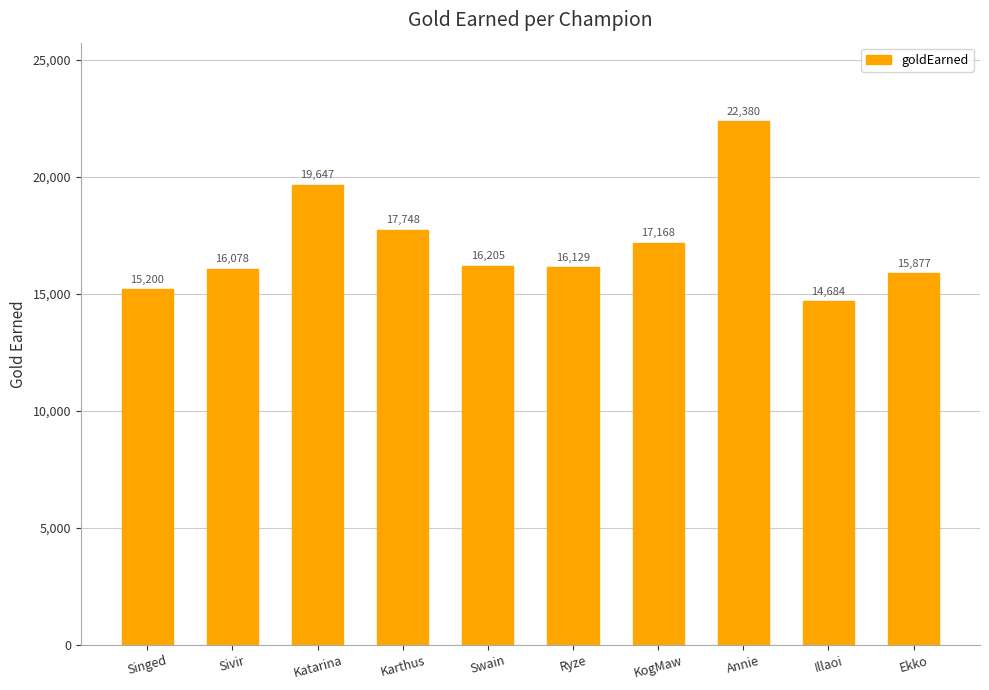

At which label does the data first exceed 16205?

Katarina